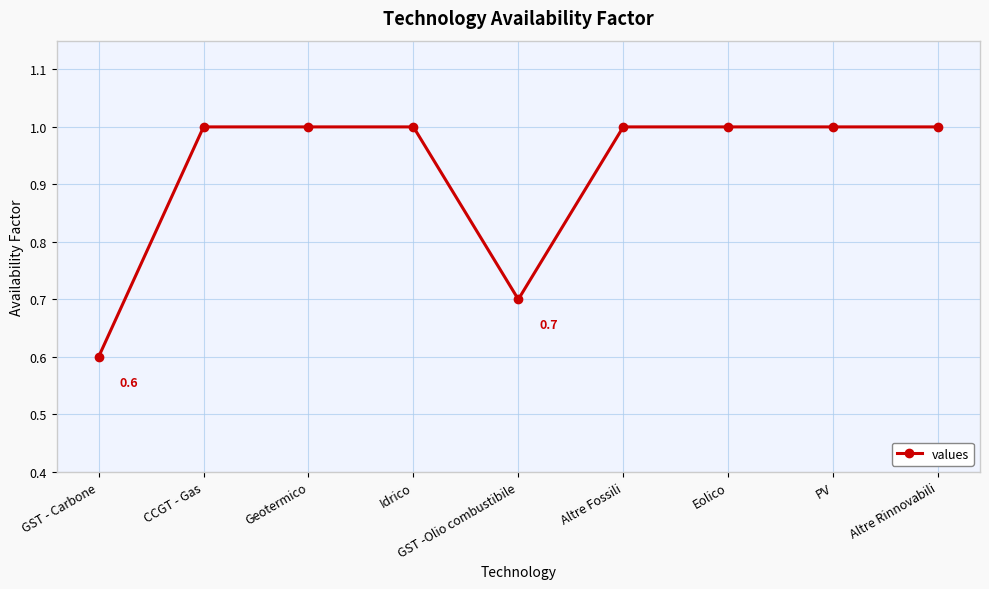

What is the average value?

0.9